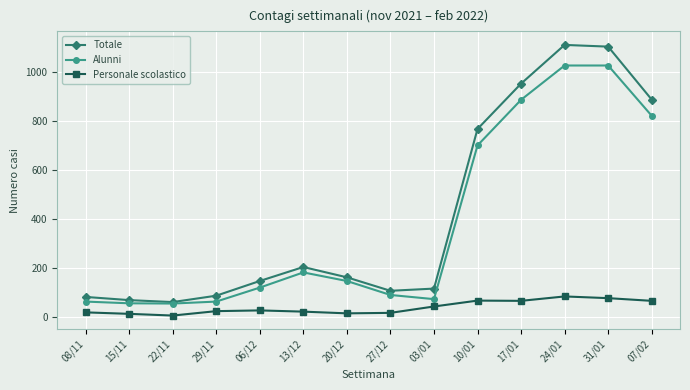

What is the maximum value shown in the chart?

1110